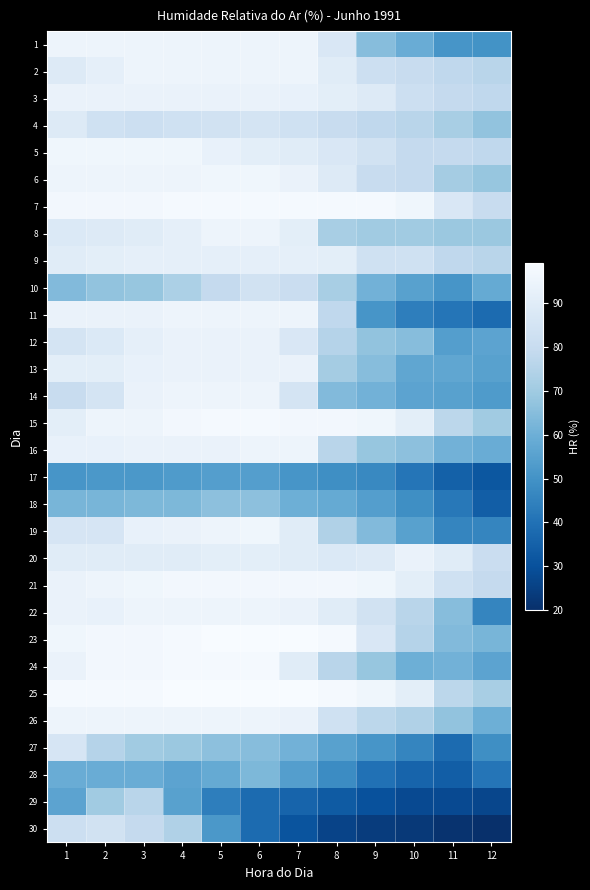

What is the smallest value displayed?

20